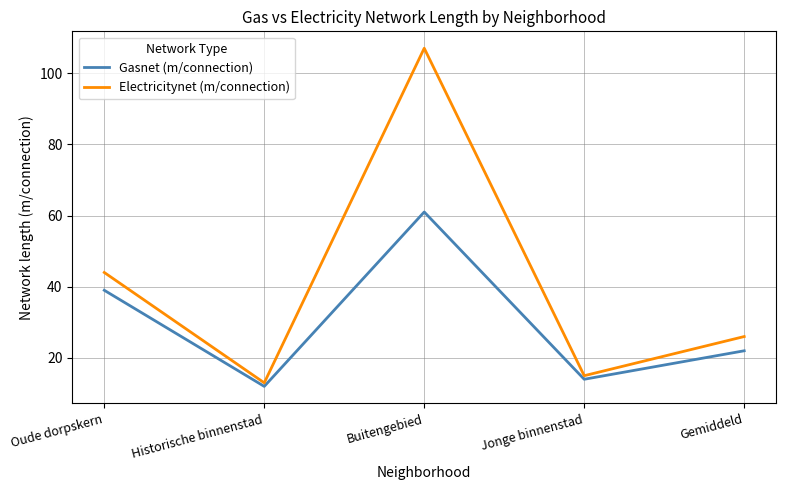

True or false: Gasnet (m/connection) and Electricitynet (m/connection) intersect in this chart.

False